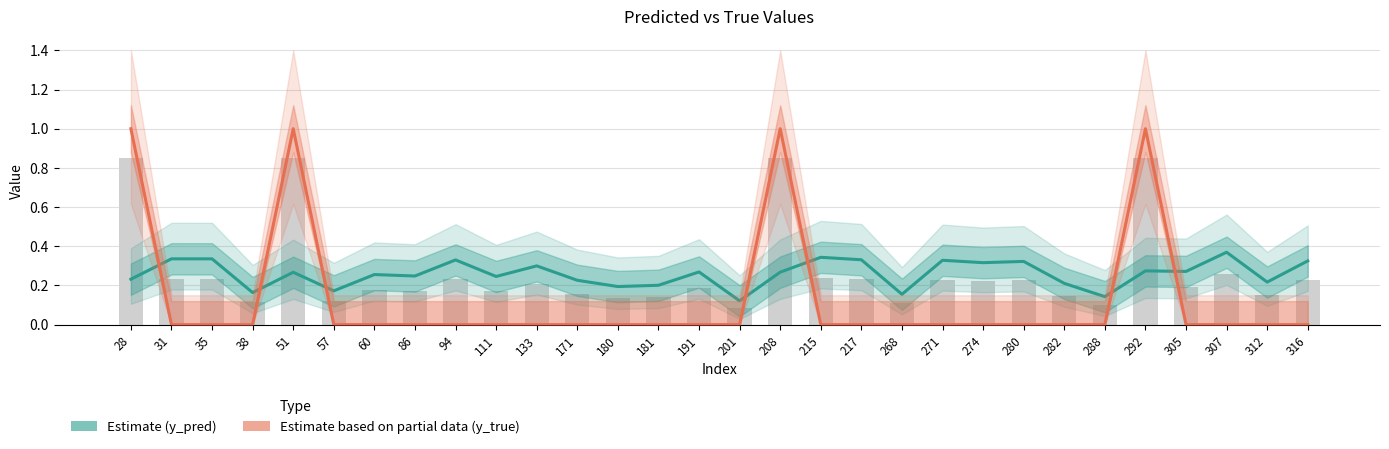

The y_pred series shows 0.2 at 181. True or false?

True